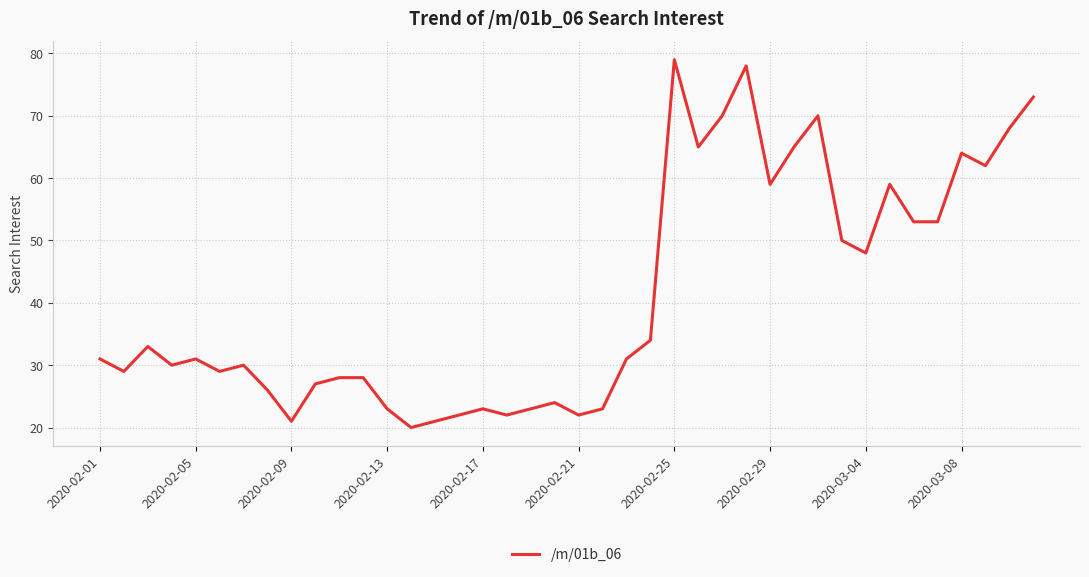

What is the difference between the maximum and minimum values?

59